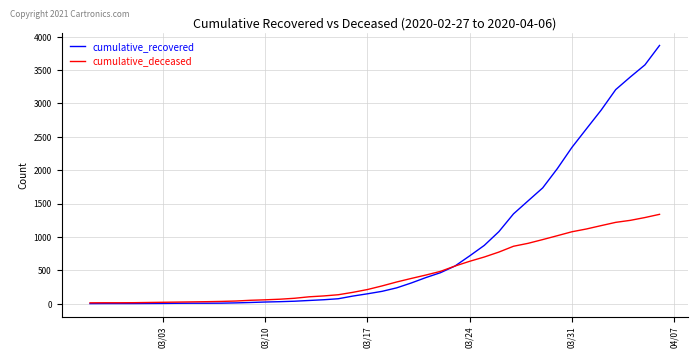

How many distinct data groups are displayed?

2